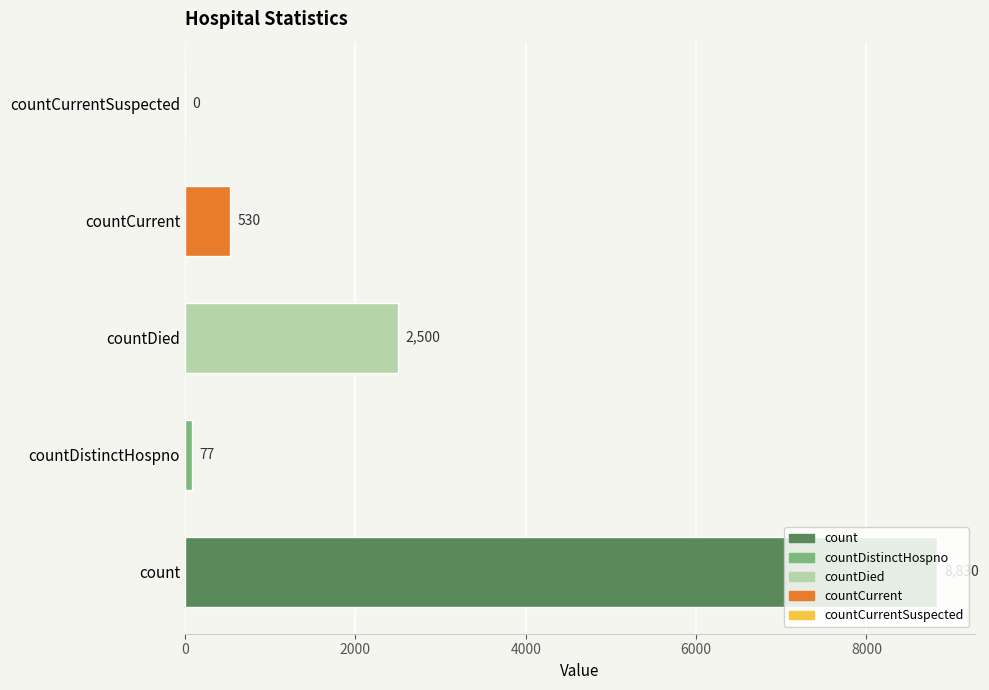

What is the sum of the values at count and countDistinctHospno?

8907